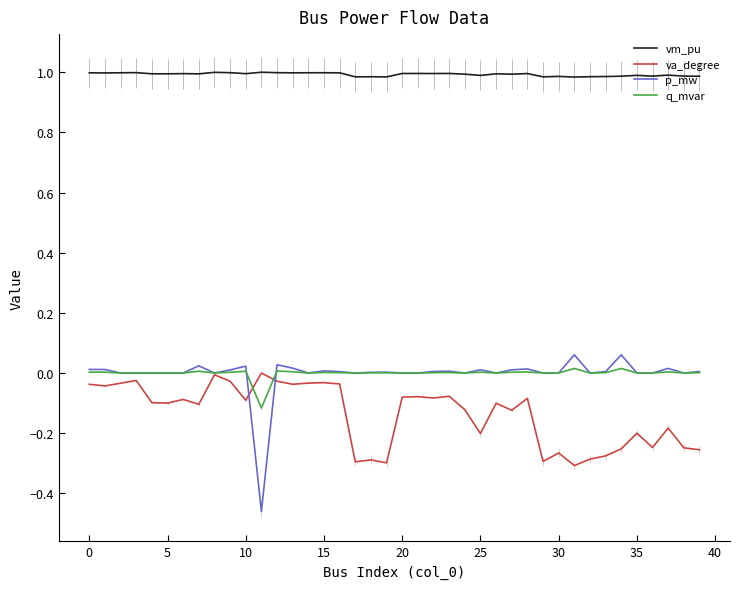

Does the chart display data point markers on the line(s)?

No